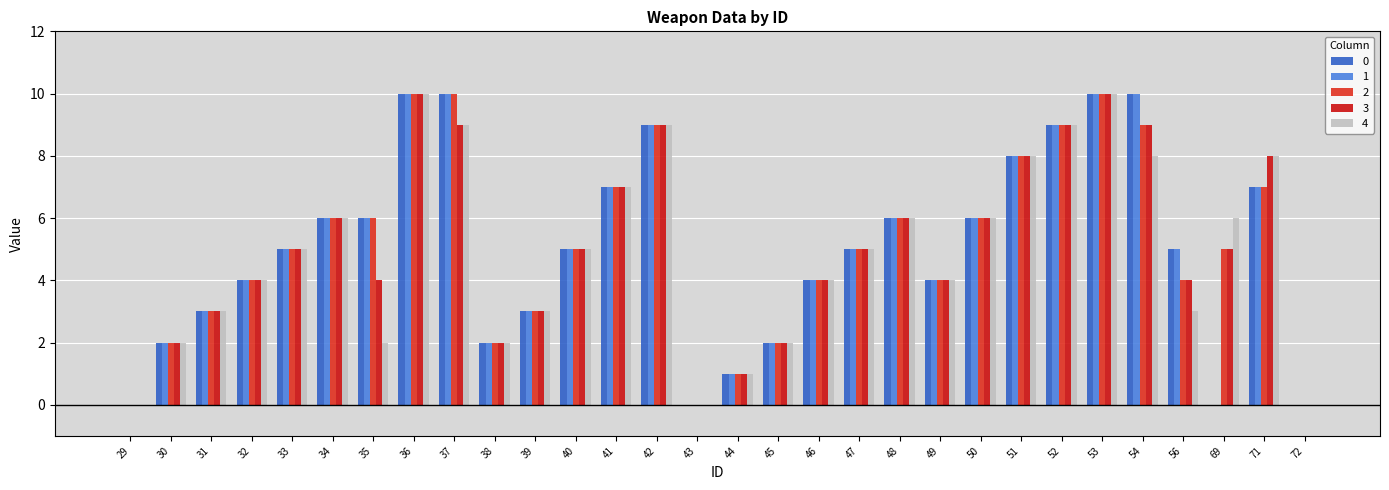

How many distinct data groups are displayed?

5